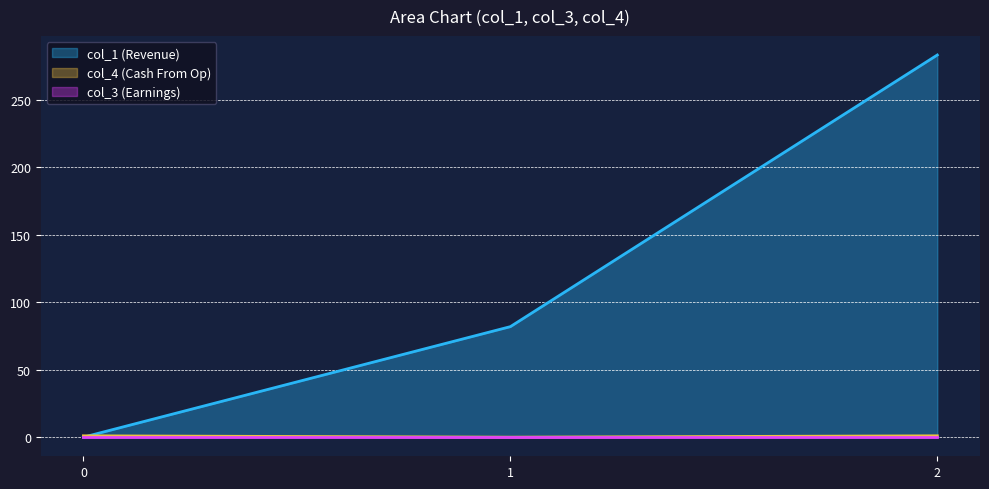

Does the chart display data point markers on the line(s)?

No